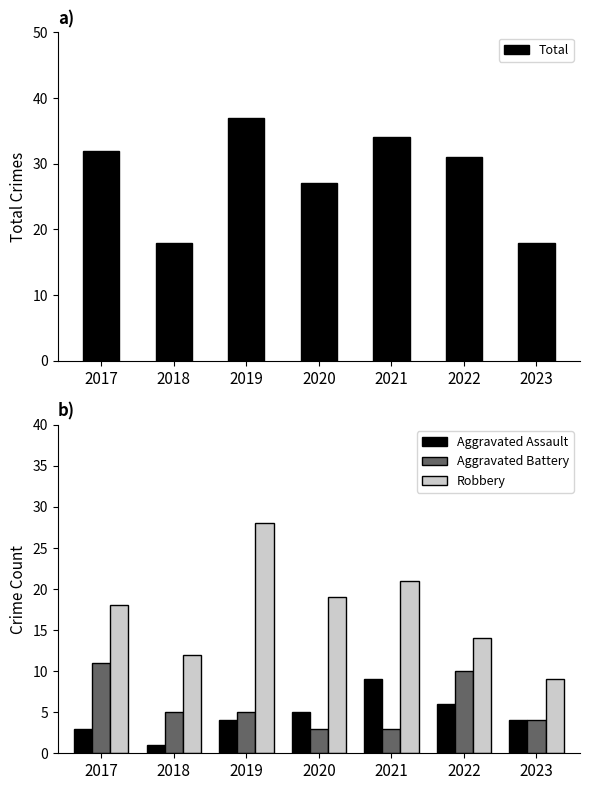

List the labels in order of Aggravated Battery value, largest first.

2017, 2022, 2018, 2019, 2023, 2020, 2021